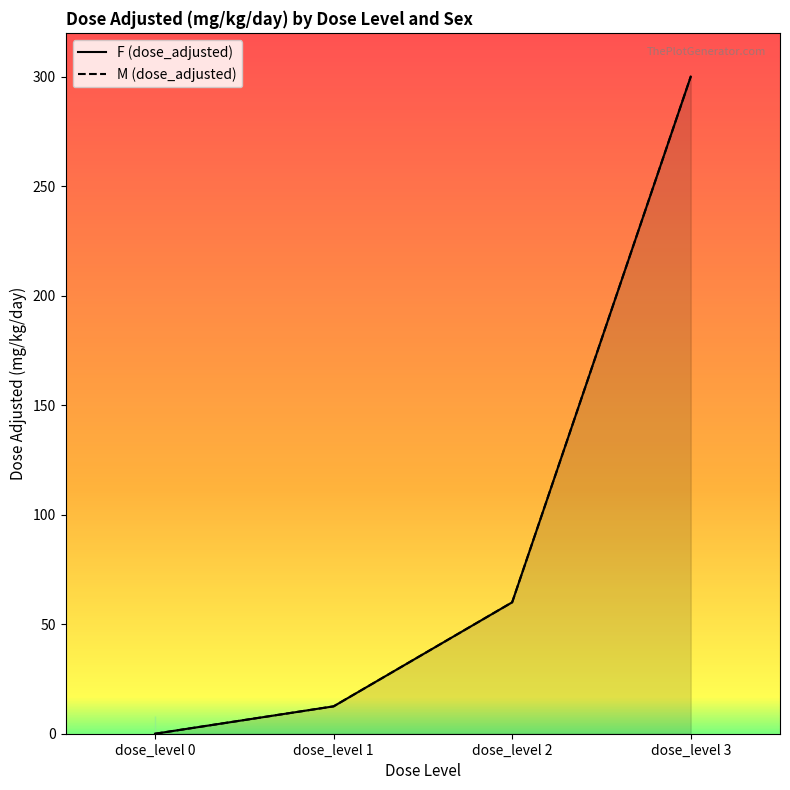

True or false: F (dose_adjusted) and M (dose_adjusted) intersect in this chart.

False